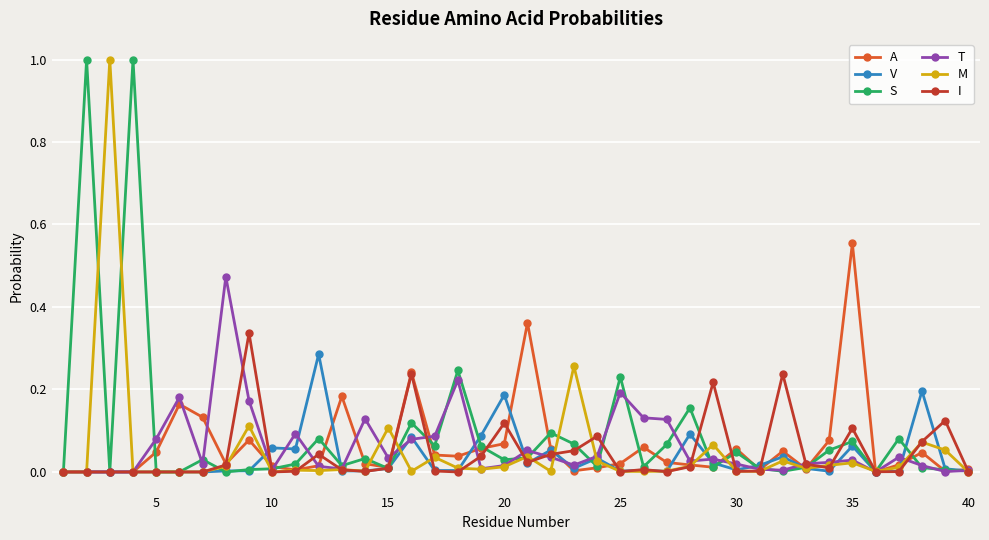

True or false: V has more than 0 points higher than both neighbors.

True